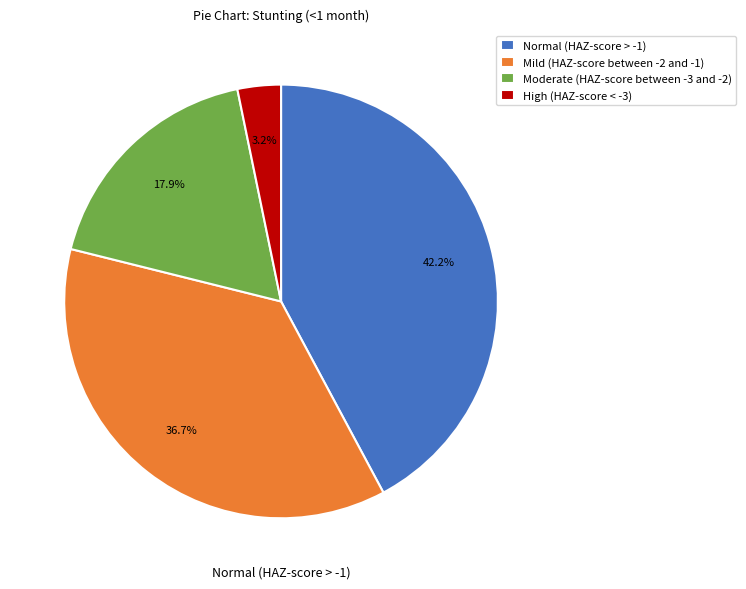

Which slice is the largest?

Normal (HAZ-score > -1)